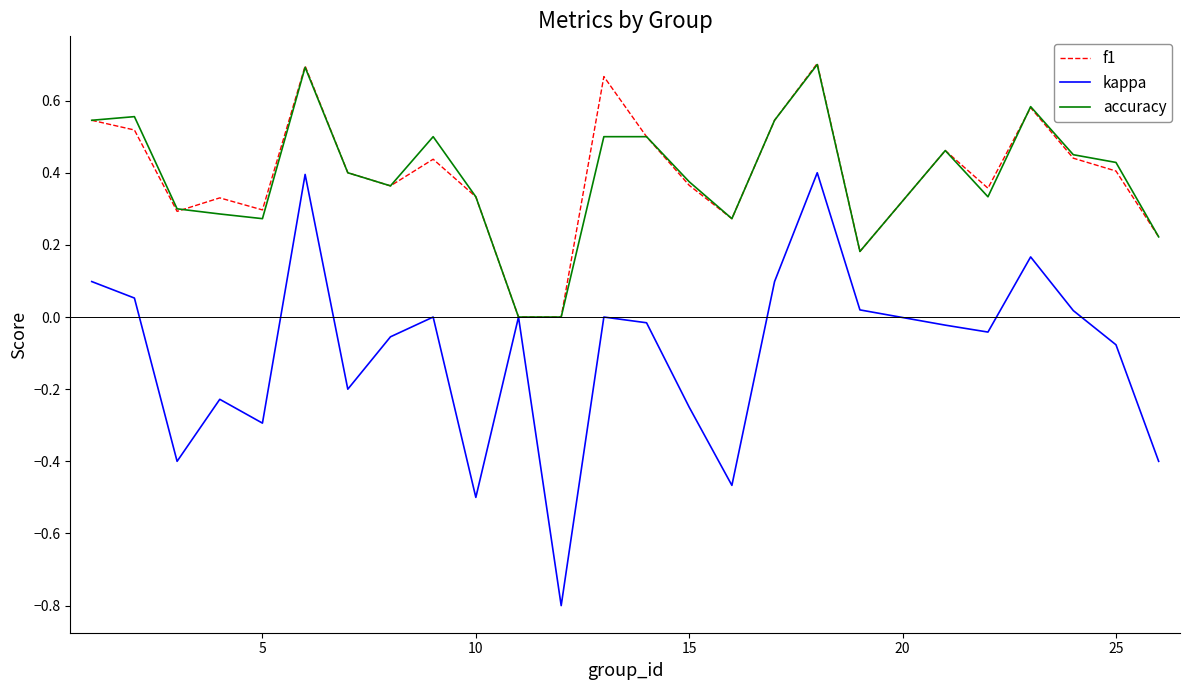

What is the minimum value shown in the chart?

-0.8